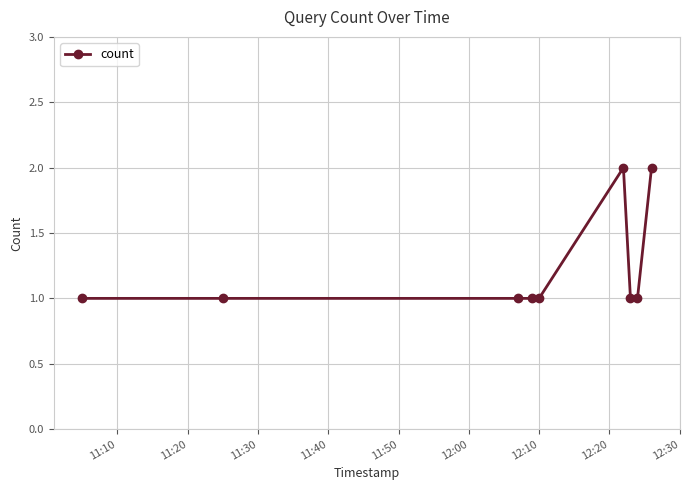

What is the difference between the maximum and minimum values?

1